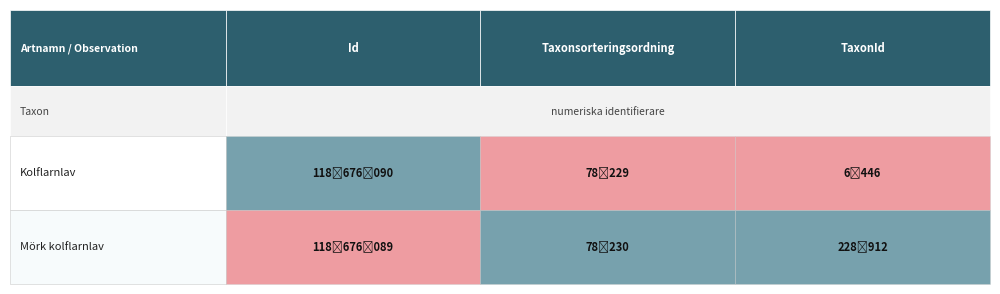

The value of Kolflarnlav at Id is 118676090. True or false?

True